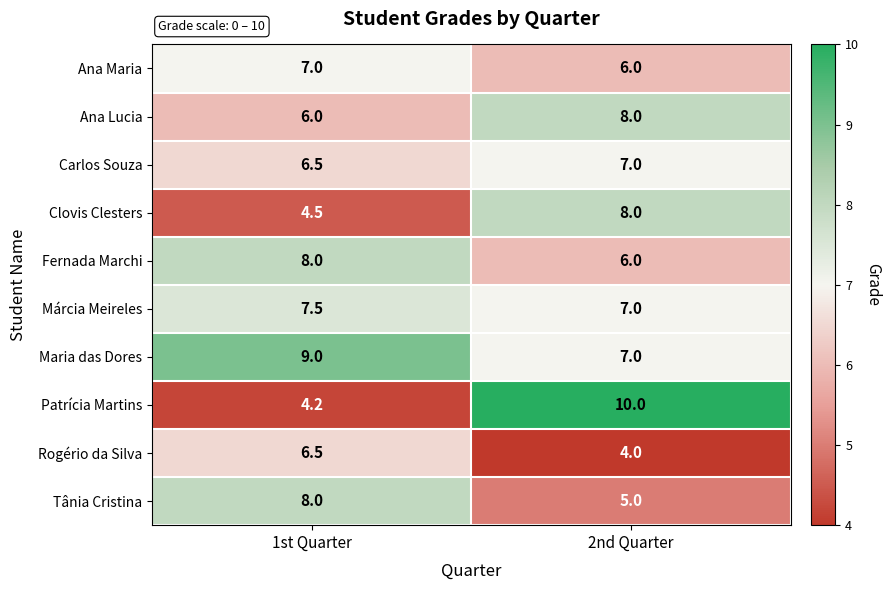

What is the total value across all series at 1st Quarter?

67.2